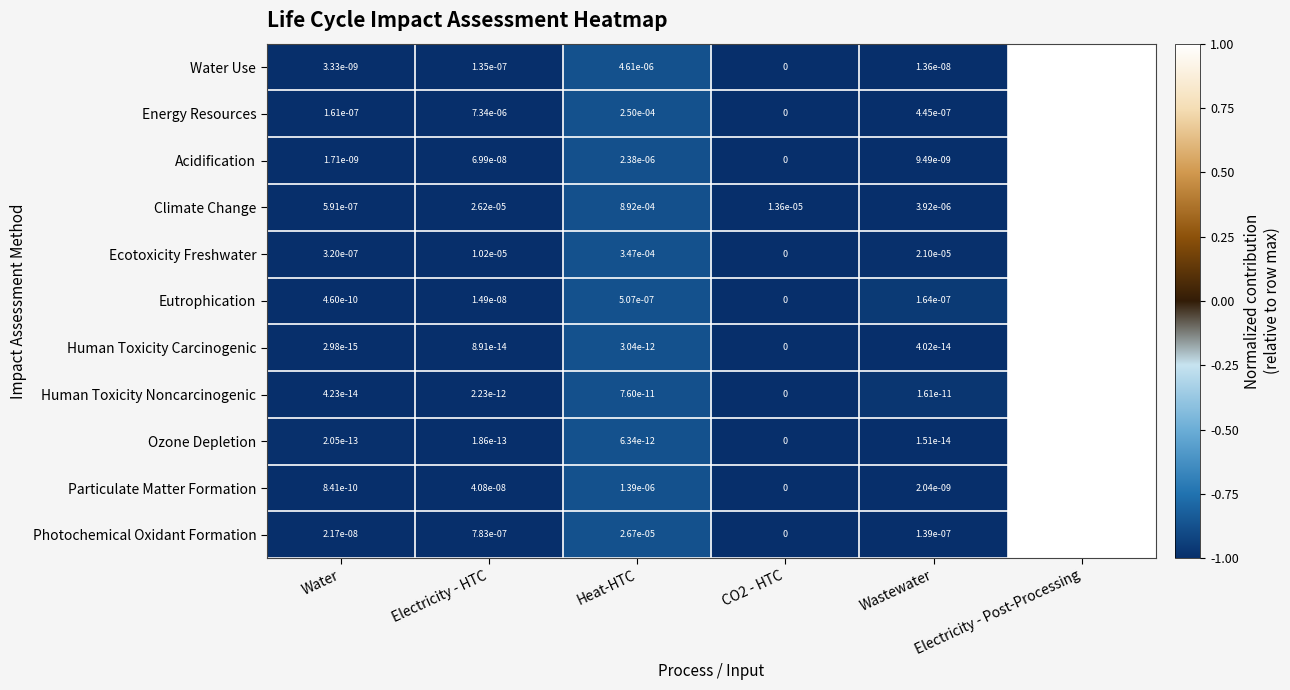

The value of Acidification at Electricity - Post-Processing is 0.0. True or false?

True